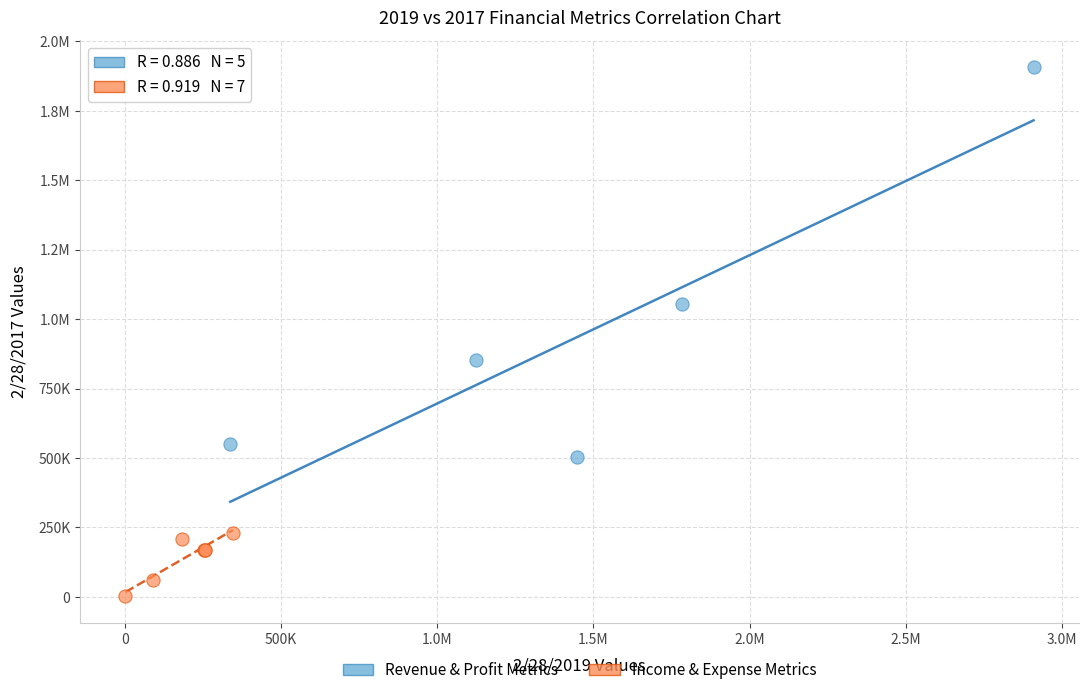

What are all the series names shown in the legend?

Revenue & Profit Metrics, Income & Expense Metrics